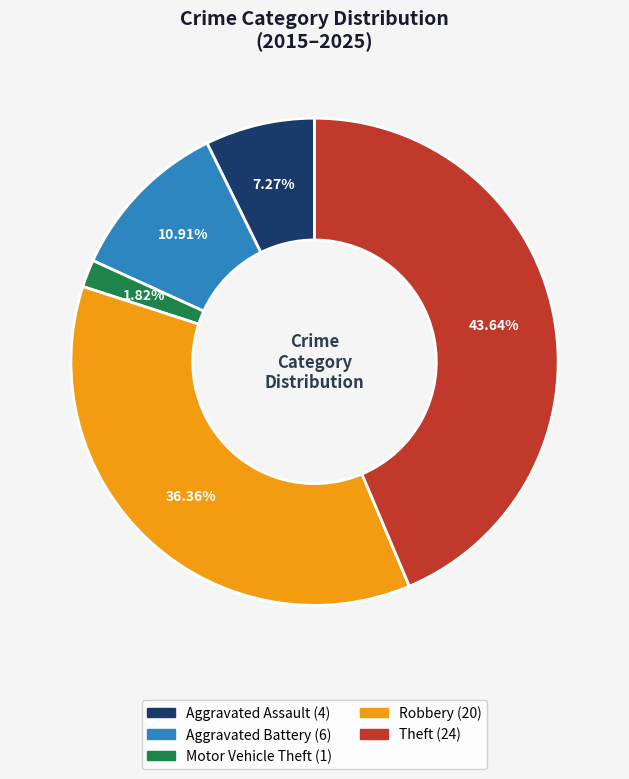

How many slices are in this pie chart?

5